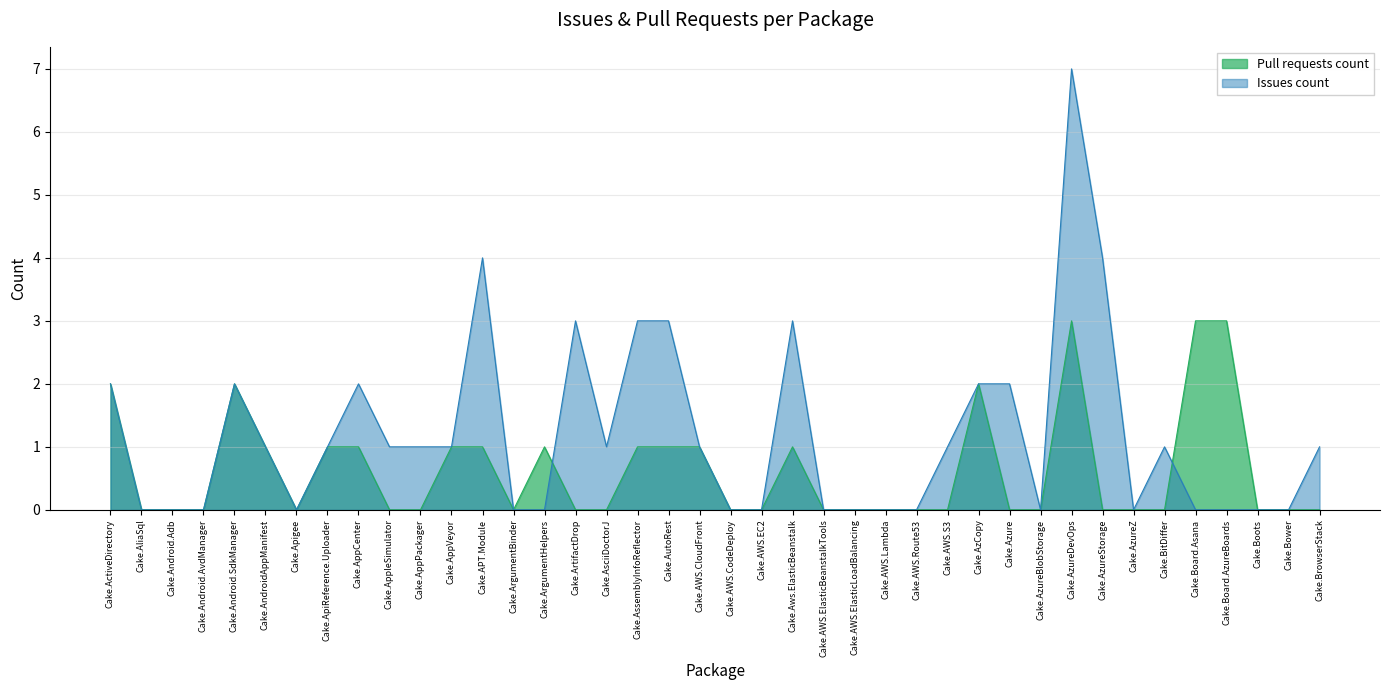

What is the difference between the maximum and minimum values in the Issues count series?

7